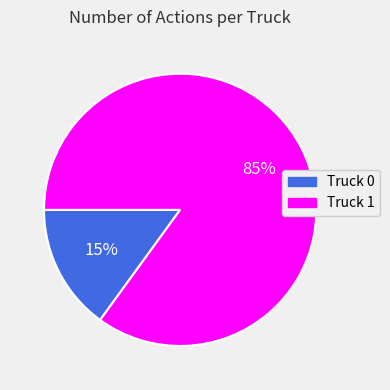

What is the ratio of the value at Truck 1 to the value at Truck 0?

5.7